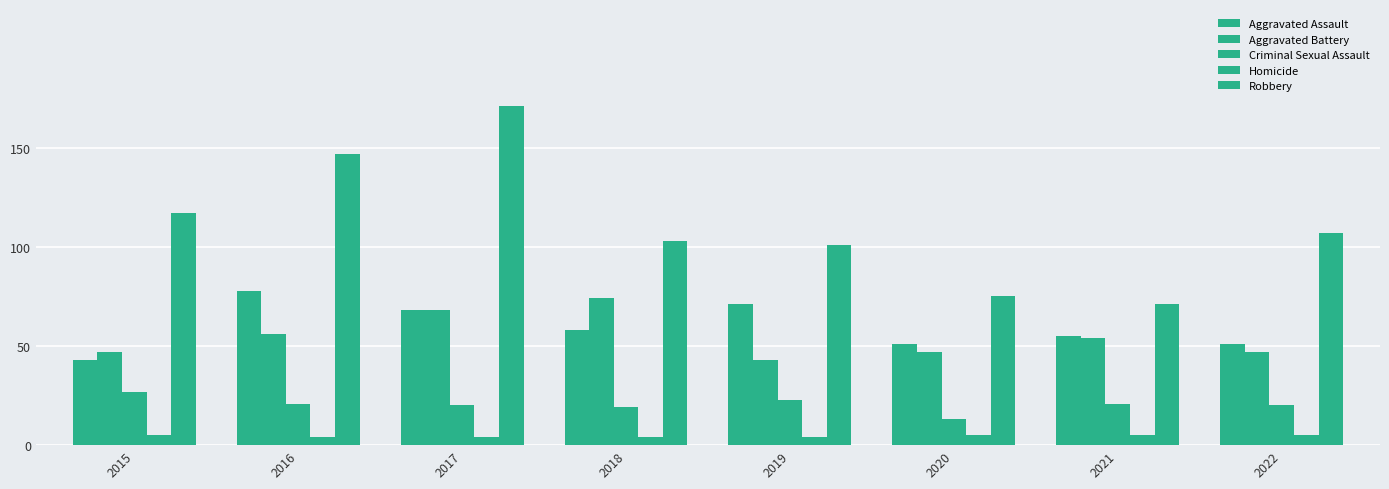

Which series has the largest range (max minus min)?

Robbery